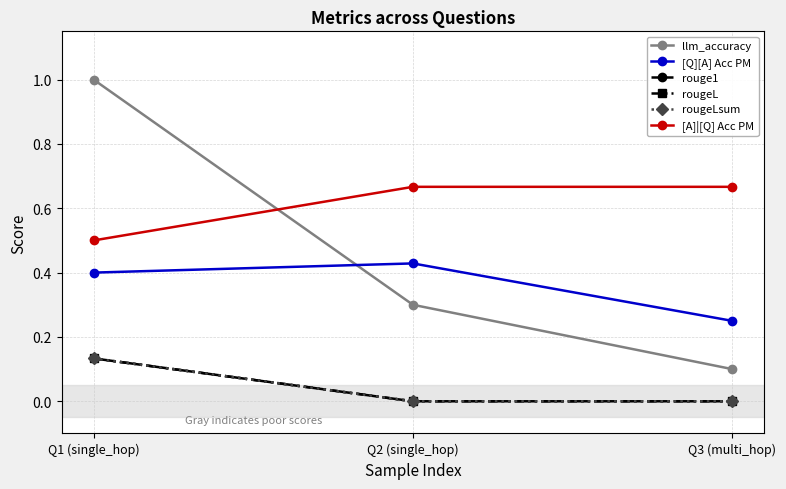

Does the chart have visible grid lines?

Yes